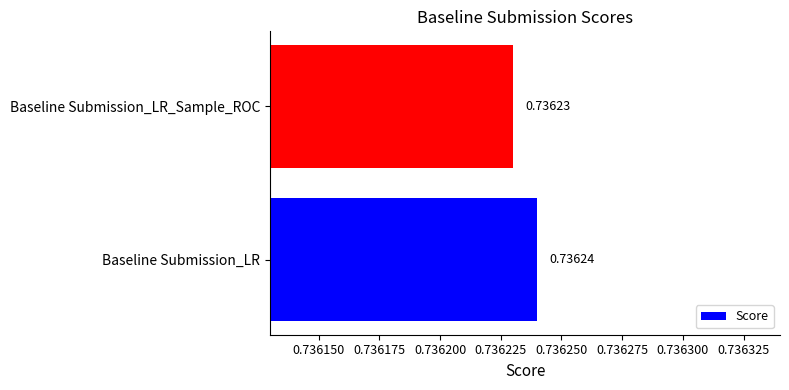

What is the sum of the values at Baseline Submission_LR_Sample_ROC and Baseline Submission_LR?

1.5